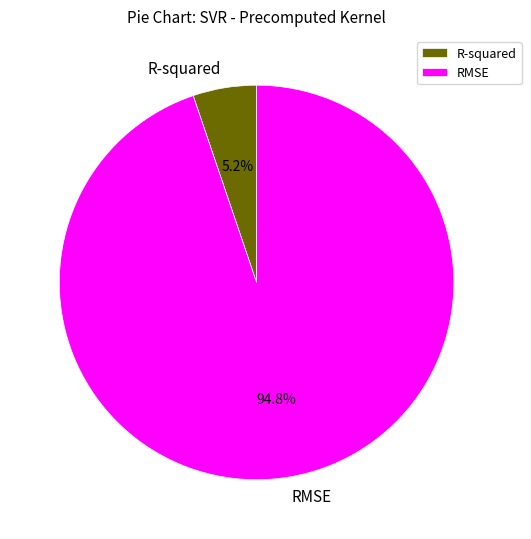

Approximately how many times larger is the value at R-squared compared to RMSE?

0.1